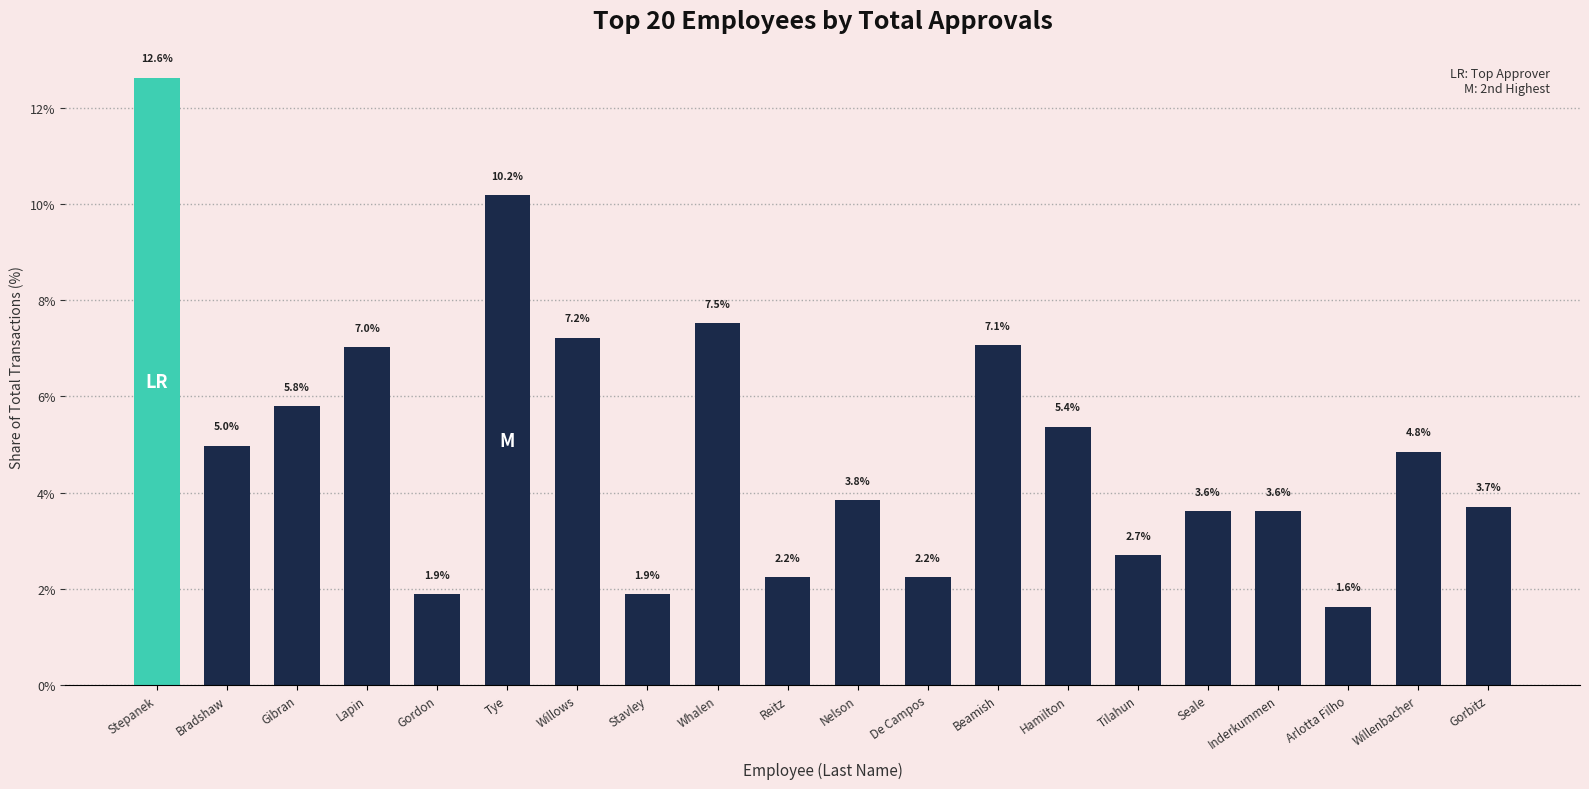

Count the number of data series in this chart.

1